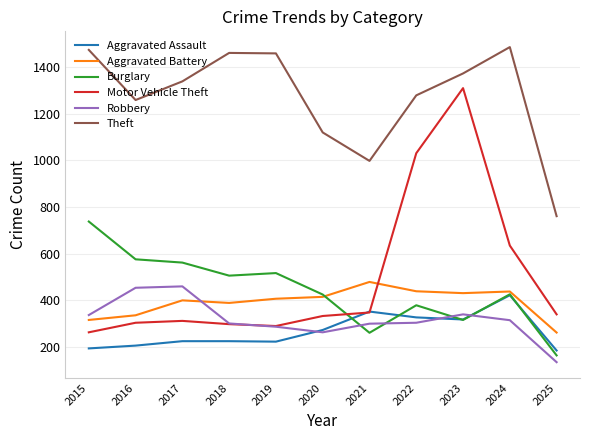

Which category has the highest value in the Motor Vehicle Theft series?

2023